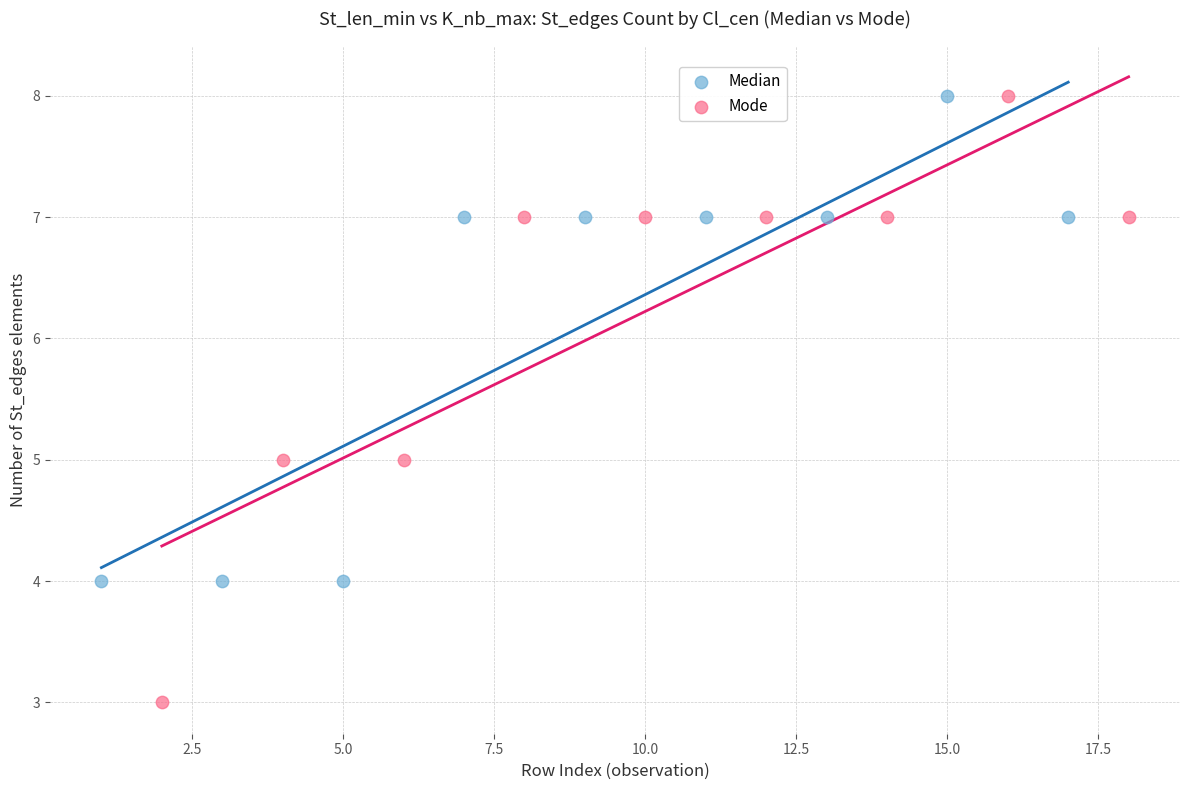

Which series has the largest Y range (max minus min)?

Mode